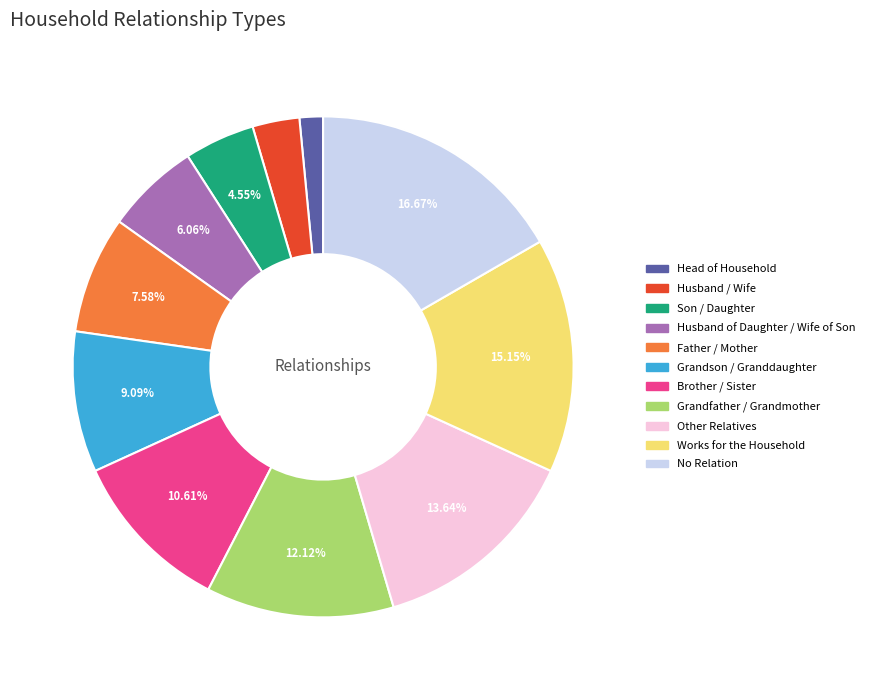

Which slice is the smallest?

Head of Household